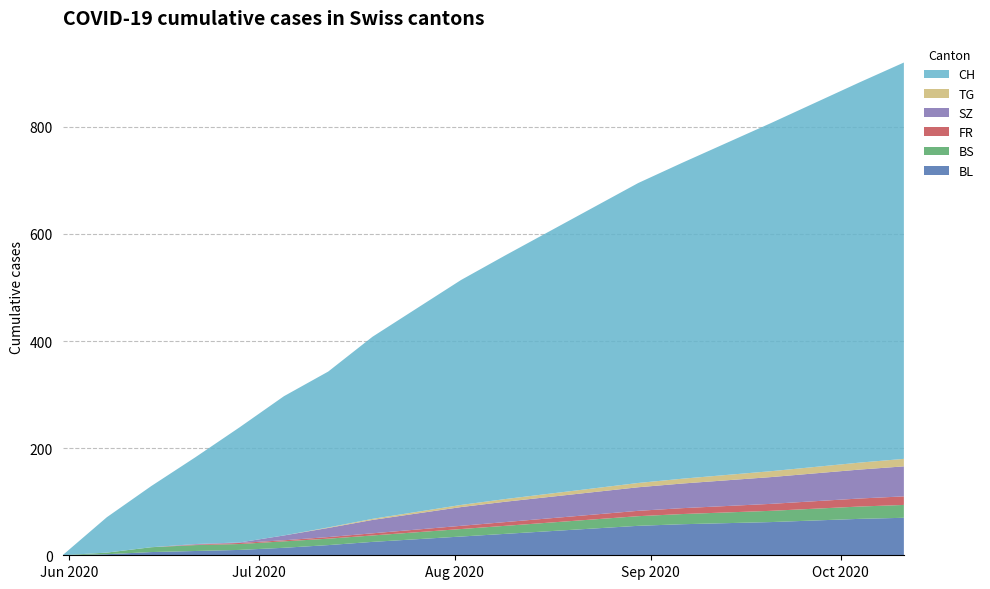

Reading left to right, list all the values displayed in this chart.

BL: 2020-05-31=0	2020-06-07=2	2020-06-14=6	2020-06-21=8	2020-06-28=10	2020-07-05=14	2020-07-12=19	2020-07-19=25	2020-07-26=30	2020-08-02=35	2020-08-09=40	2020-08-16=45	2020-08-23=50	2020-08-30=55	2020-09-06=58	2020-09-13=60	2020-09-20=62	2020-09-27=65	2020-10-04=68	2020-10-11=70
BS: 2020-05-31=0	2020-06-07=3	2020-06-14=9	2020-06-21=11	2020-06-28=11	2020-07-05=12	2020-07-12=12	2020-07-19=12	2020-07-26=13	2020-08-02=14	2020-08-09=15	2020-08-16=16	2020-08-23=17	2020-08-30=18	2020-09-06=19	2020-09-13=20	2020-09-20=21	2020-09-27=22	2020-10-04=23	2020-10-11=24
FR: 2020-05-31=0	2020-06-07=0	2020-06-14=0	2020-06-21=1	2020-06-28=2	2020-07-05=2	2020-07-12=3	2020-07-19=4	2020-07-26=5	2020-08-02=6	2020-08-09=7	2020-08-16=8	2020-08-23=9	2020-08-30=10	2020-09-06=11	2020-09-13=12	2020-09-20=13	2020-09-27=14	2020-10-04=15	2020-10-11=16
SZ: 2020-05-31=0	2020-06-07=0	2020-06-14=0	2020-06-21=1	2020-06-28=1	2020-07-05=9	2020-07-12=17	2020-07-19=25	2020-07-26=30	2020-08-02=35	2020-08-09=38	2020-08-16=40	2020-08-23=42	2020-08-30=44	2020-09-06=46	2020-09-13=48	2020-09-20=50	2020-09-27=52	2020-10-04=54	2020-10-11=56
TG: 2020-05-31=0	2020-06-07=0	2020-06-14=0	2020-06-21=0	2020-06-28=0	2020-07-05=0	2020-07-12=1	2020-07-19=2	2020-07-26=3	2020-08-02=4	2020-08-09=5	2020-08-16=6	2020-08-23=7	2020-08-30=8	2020-09-06=9	2020-09-13=10	2020-09-20=11	2020-09-27=12	2020-10-04=13	2020-10-11=14
CH: 2020-05-31=0	2020-06-07=66	2020-06-14=114	2020-06-21=162	2020-06-28=215	2020-07-05=260	2020-07-12=291	2020-07-19=340	2020-07-26=380	2020-08-02=420	2020-08-09=455	2020-08-16=490	2020-08-23=525	2020-08-30=560	2020-09-06=590	2020-09-13=620	2020-09-20=650	2020-09-27=680	2020-10-04=710	2020-10-11=740